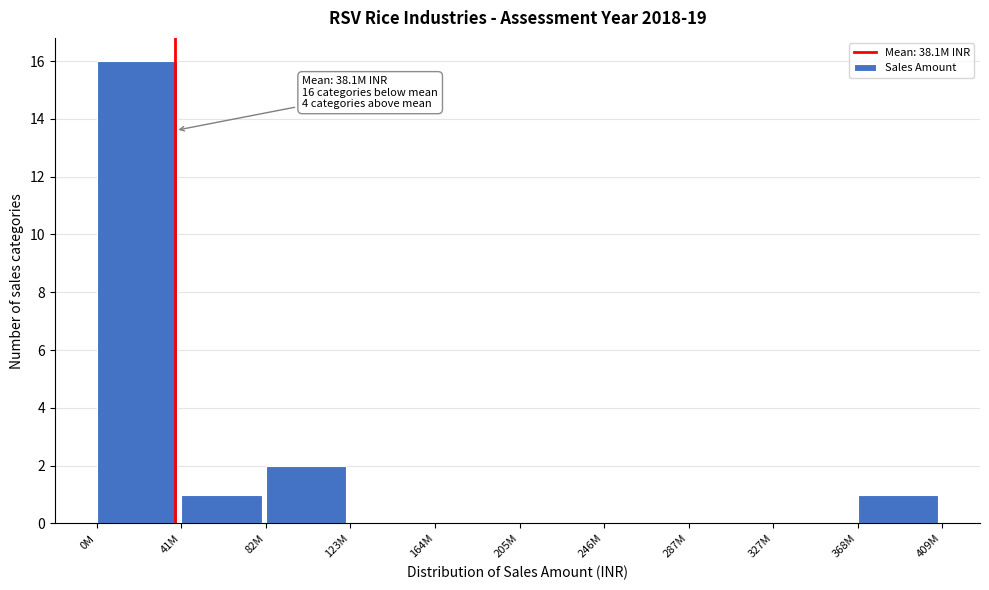

Reading left to right, transcribe all the data shown in this chart.

0M=16	41M=1	82M=2	123M=0	164M=0	205M=0	246M=0	287M=0	327M=0	368M=1